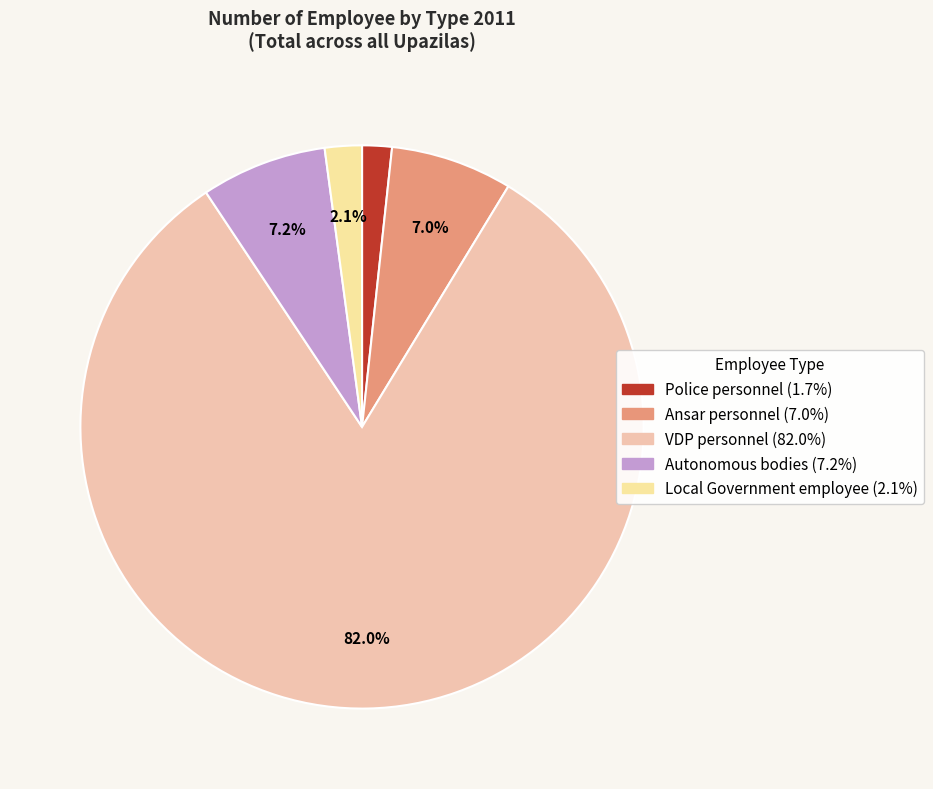

Which category has the biggest portion of the pie?

VDP personnel